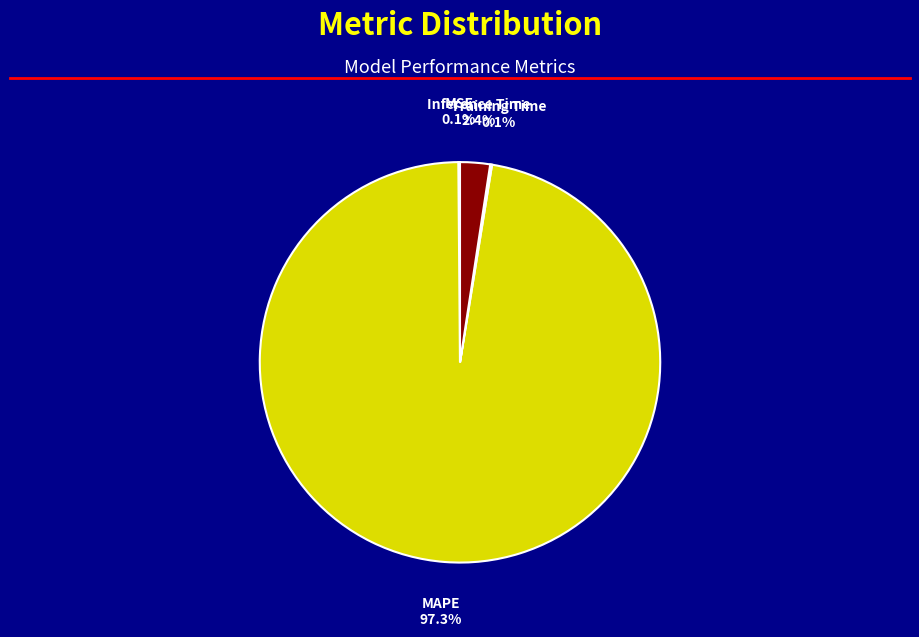

Which slice represents more than half of the pie?

MAPE